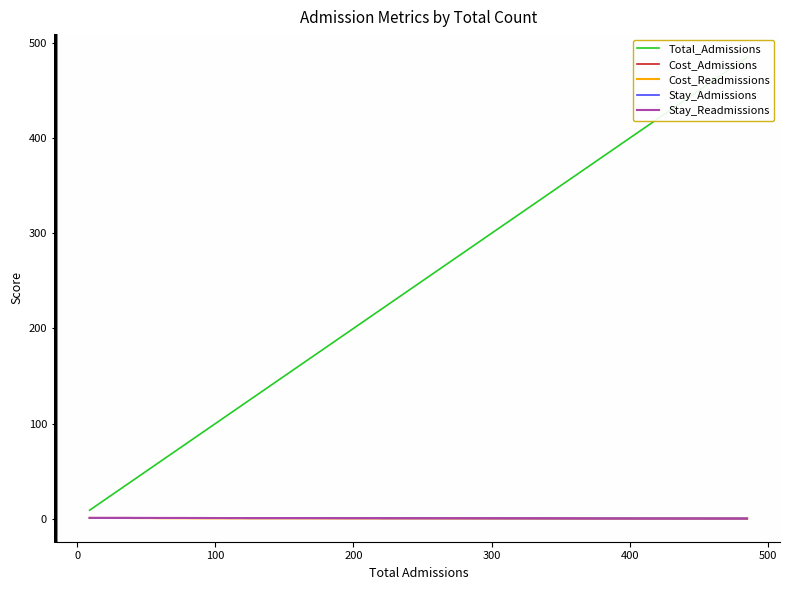

True or false: Cost_Admissions has more than 0 interior local peaks.

False